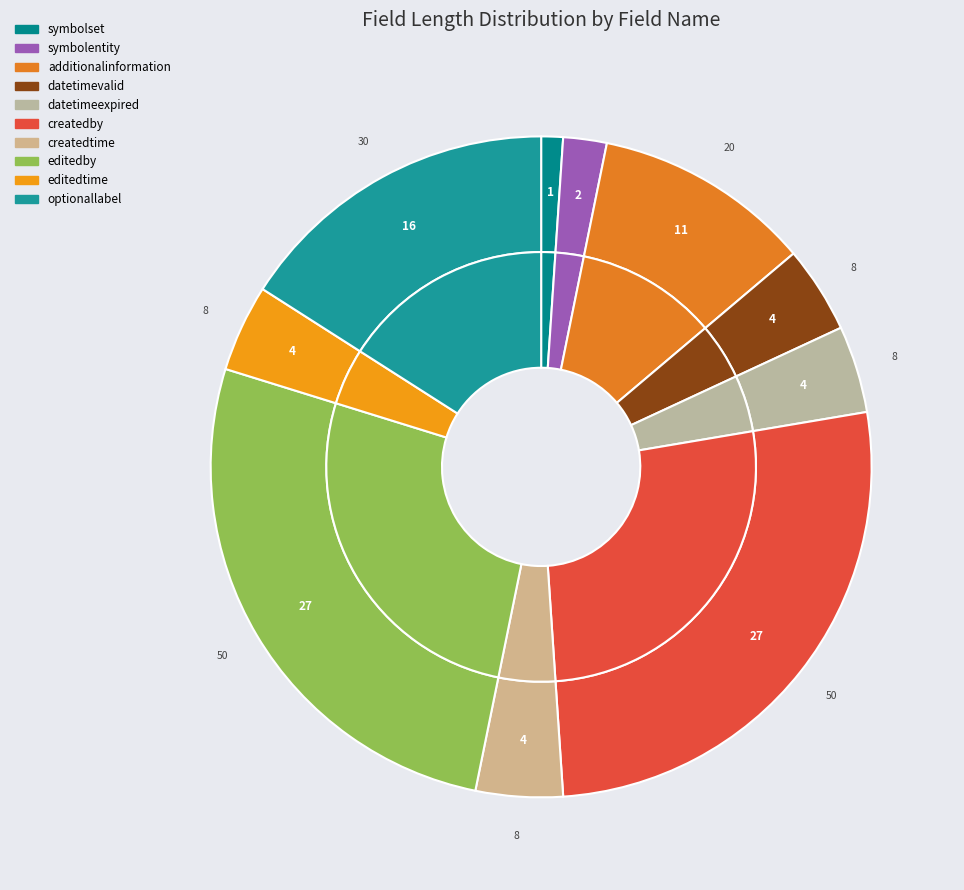

To the nearest percent, what portion does datetimevalid represent?

4%